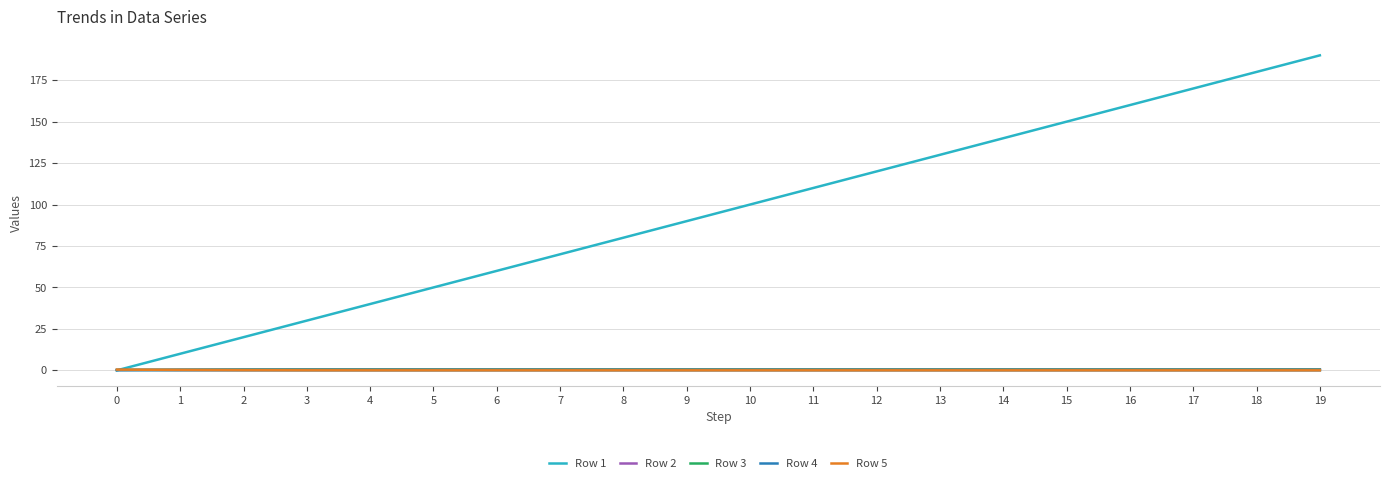

What are all the series names shown in the legend?

Row 1, Row 2, Row 3, Row 4, Row 5